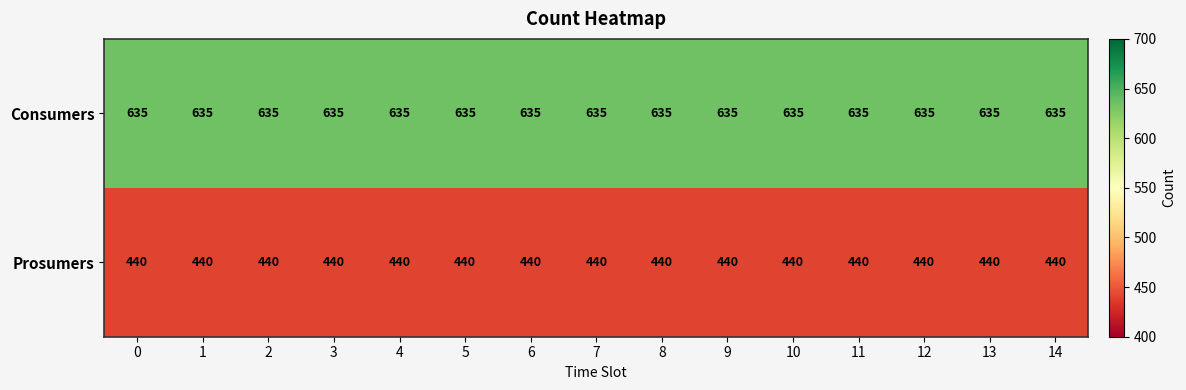

What is the average value of the Consumers series?

635